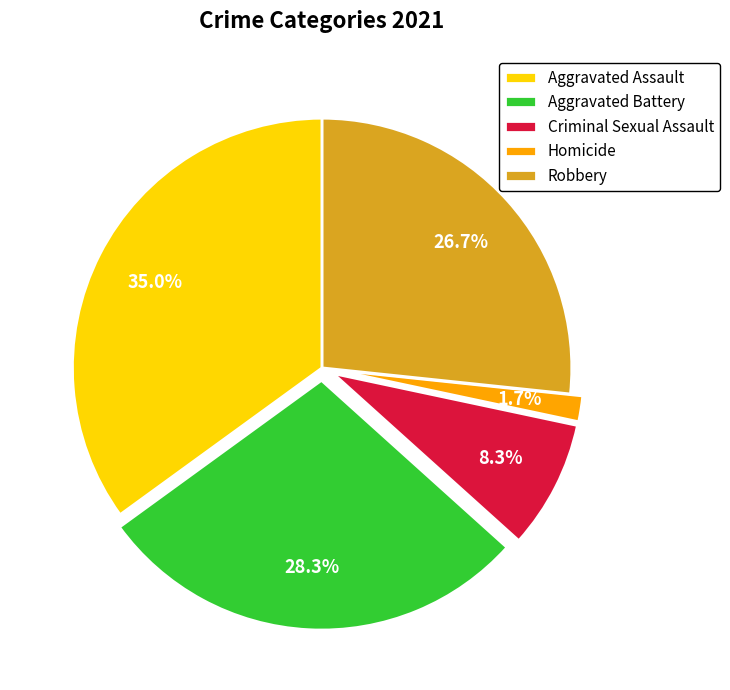

To the nearest percent, what portion does Aggravated Battery represent?

28%